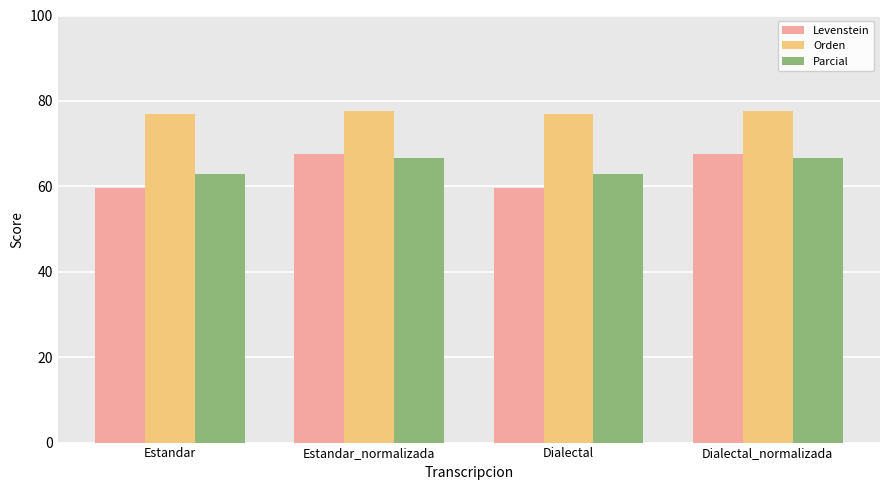

What is the difference between the highest and lowest values at Estandar?

17.5